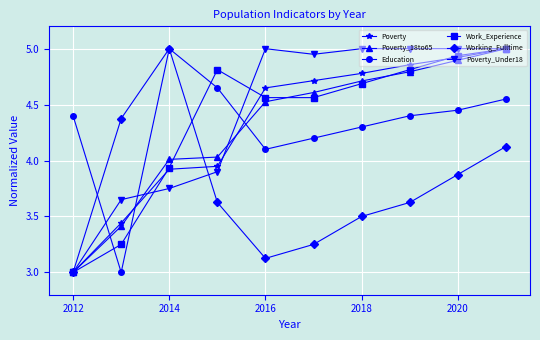

What are all the series names shown in the legend?

Poverty, Poverty_18to65, Education, Work_Experience, Working_Fulltime, Poverty_Under18